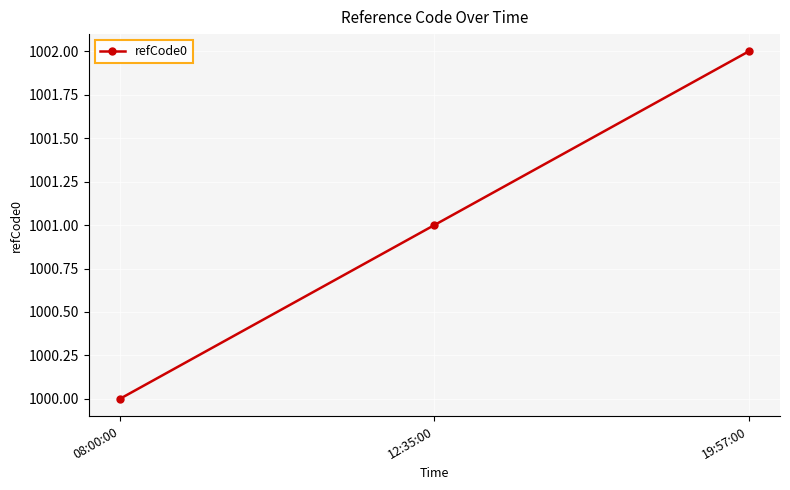

The chart shows a value of 1001 at 12:35:00. True or false?

True